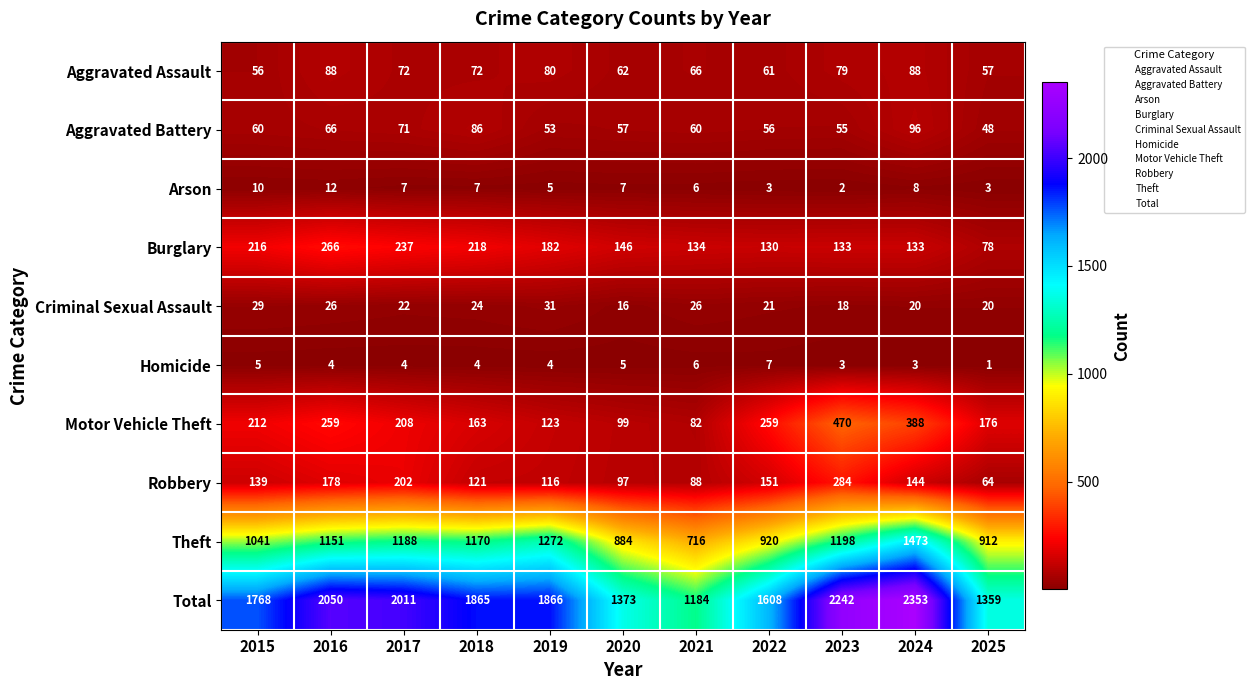

True or false: Aggravated Assault has a value of 142 at 2019.

False